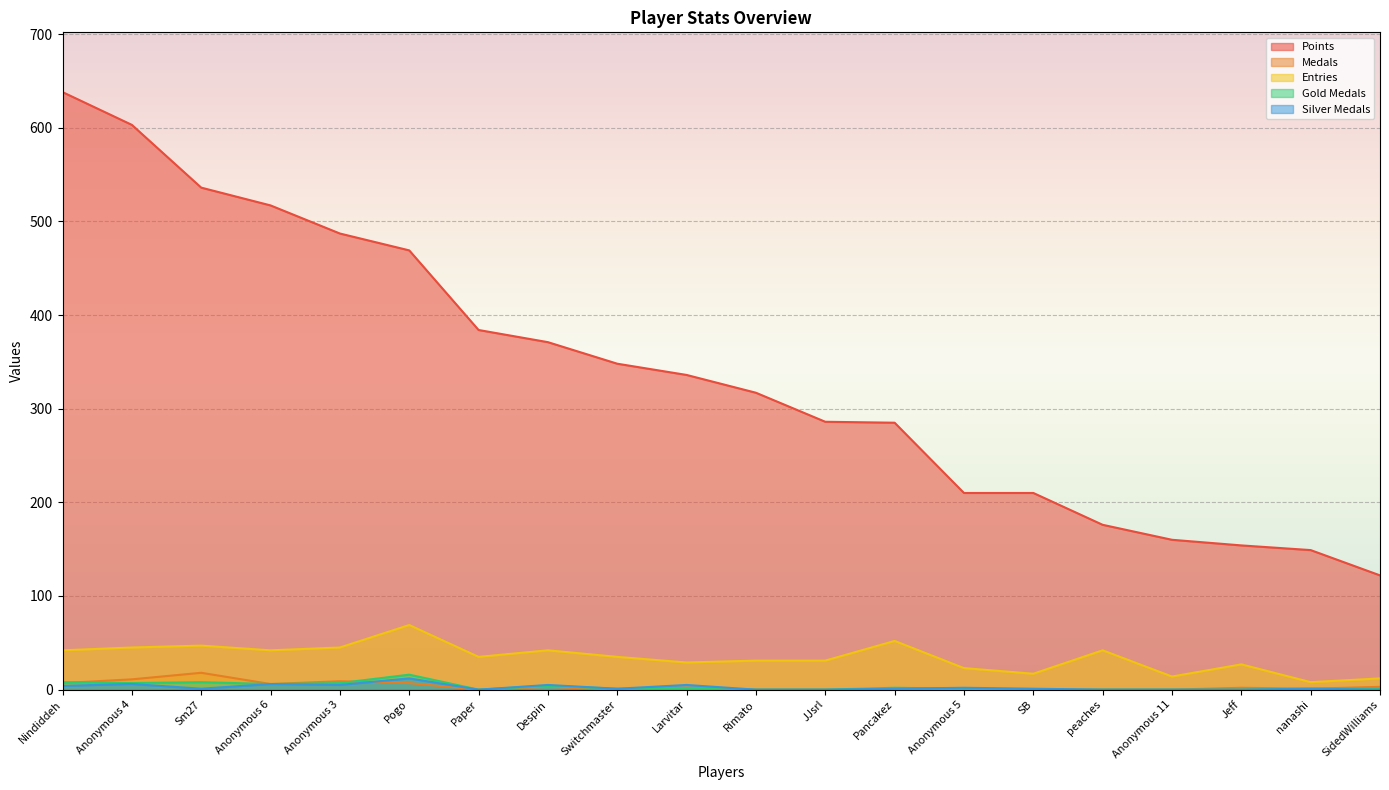

How many series are shown in this chart?

5